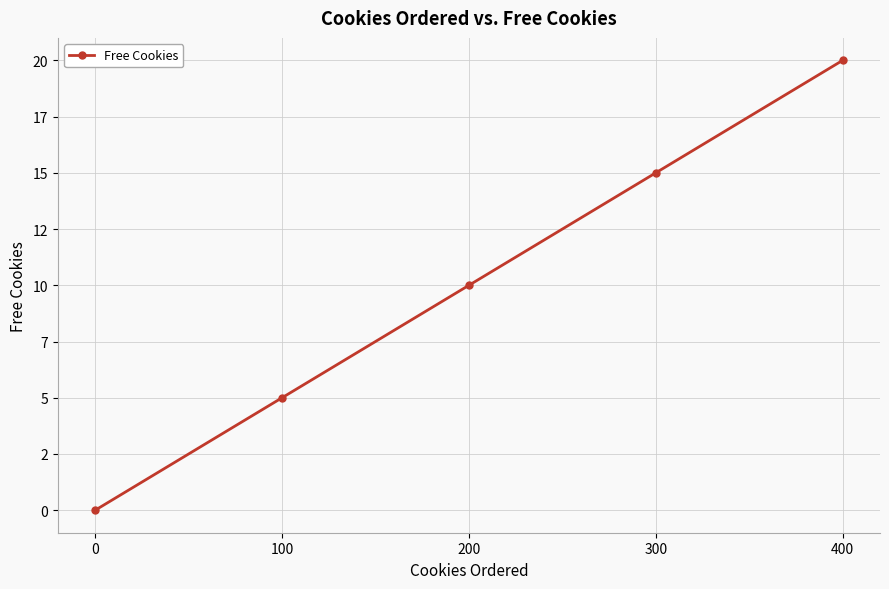

Where is the data nearest to the value 10?

200